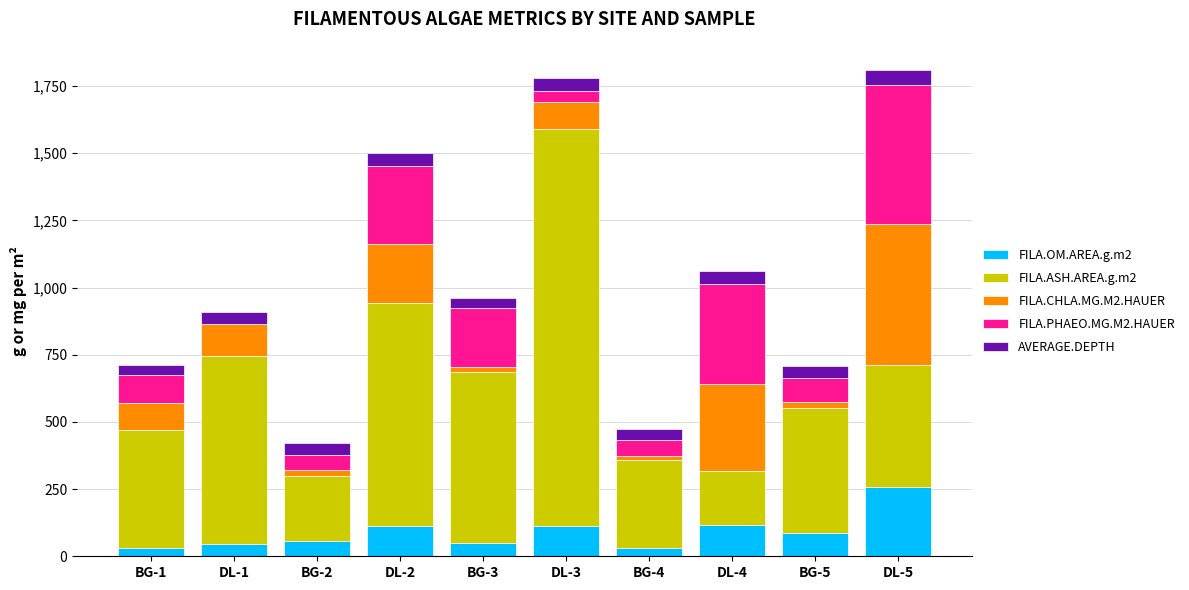

Which category has the highest value in the FILA.OM.AREA.g.m2 series?

DL-5